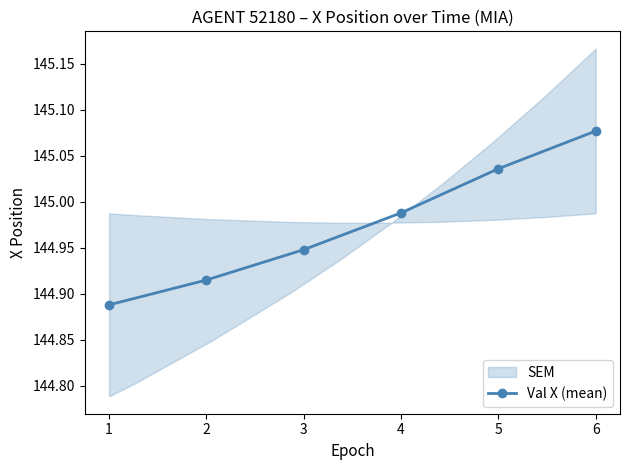

True or false: Val X (mean) has more than 1 points higher than both neighbors.

False